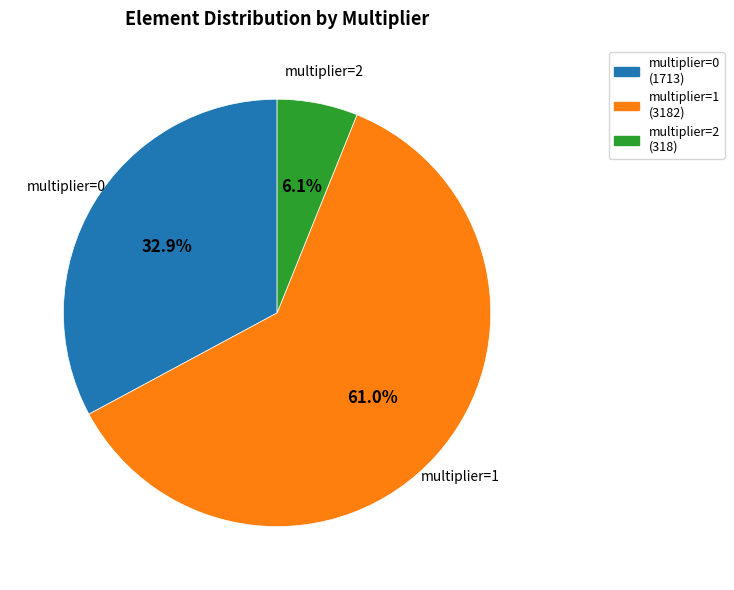

True or false: multiplier=2 accounts for 14% of the total.

False